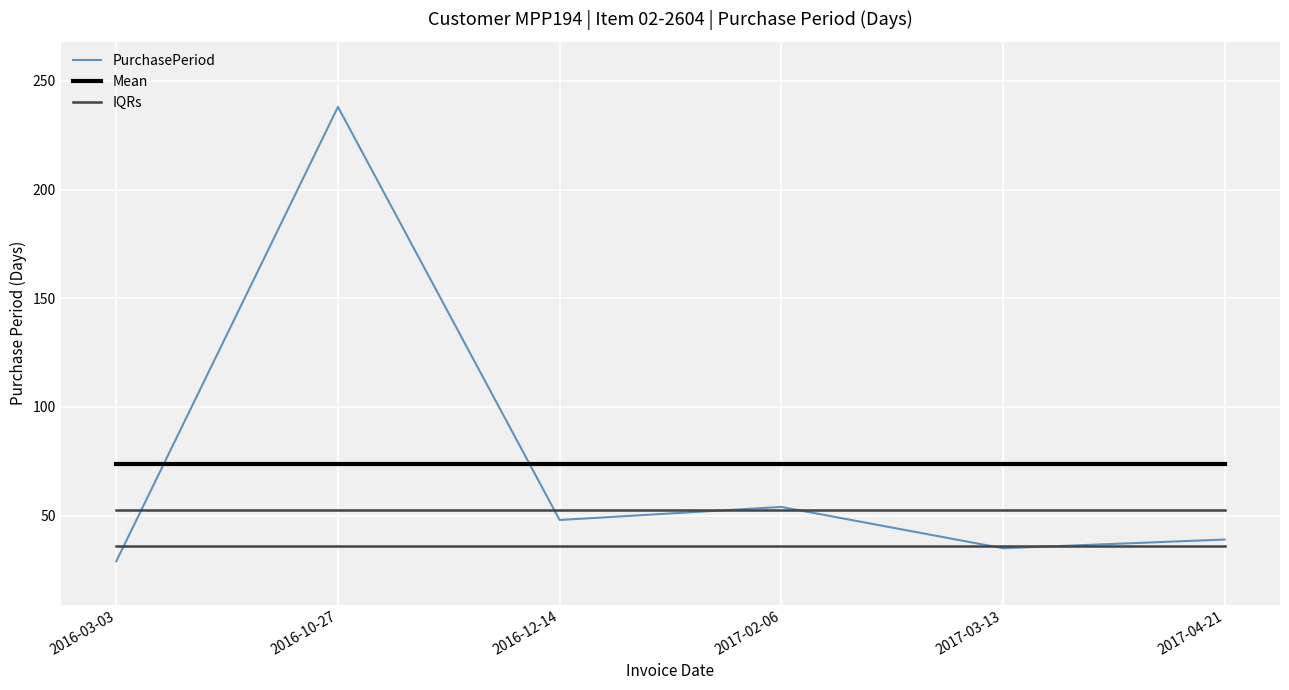

After their last crossing, which series has the higher values: Mean or PurchasePeriod?

Mean